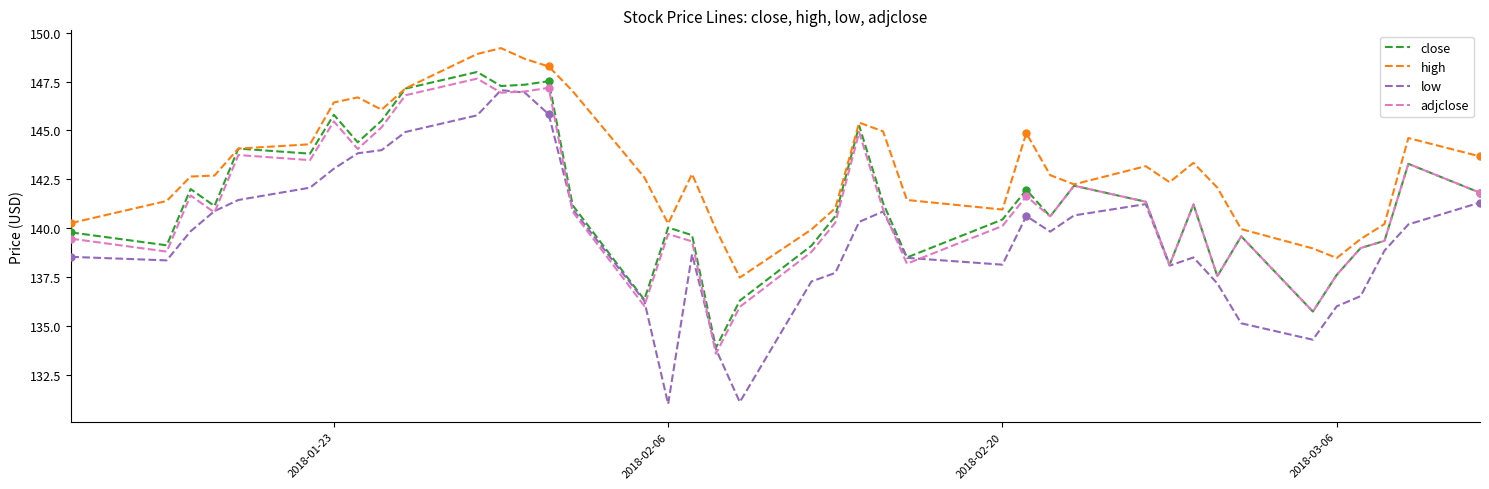

What is the lowest value of the low series?

131.0